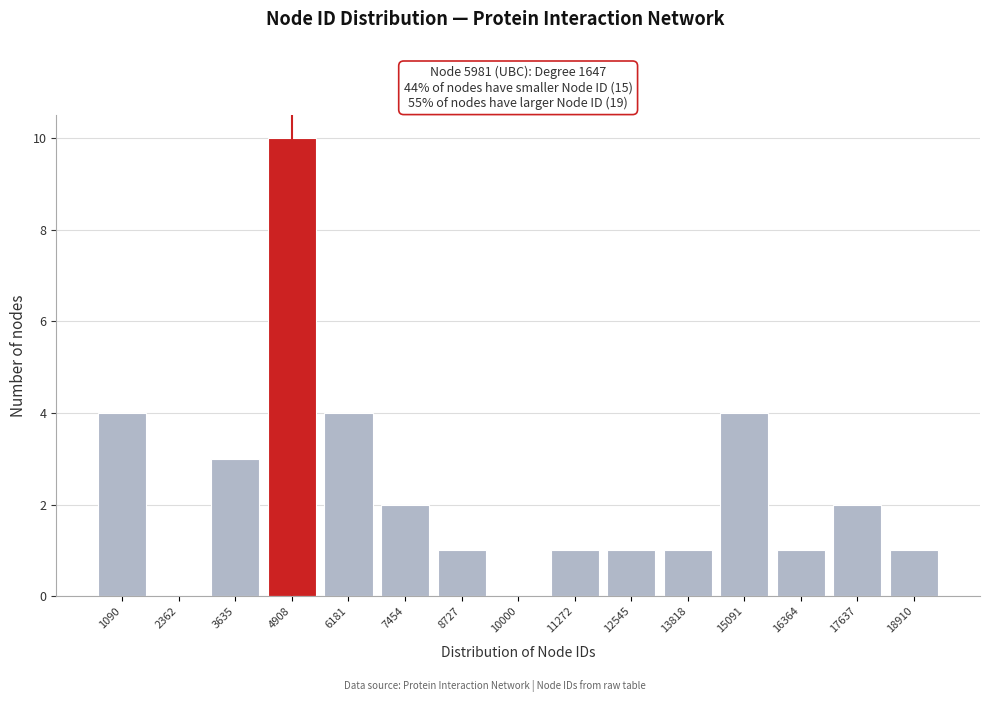

Reading left to right, transcribe all the data shown in this chart.

1090=4	2362=0	3635=3	4908=10	6181=4	7454=2	8727=1	10000=0	11272=1	12545=1	13818=1	15091=4	16364=1	17637=2	18910=1